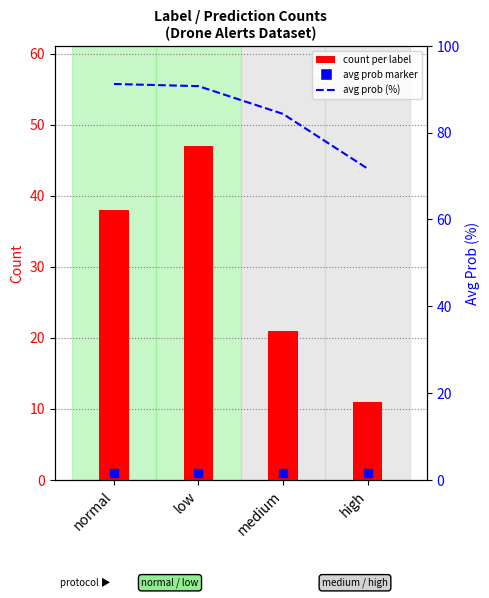

What is the label of the 4th bar from the left?

high